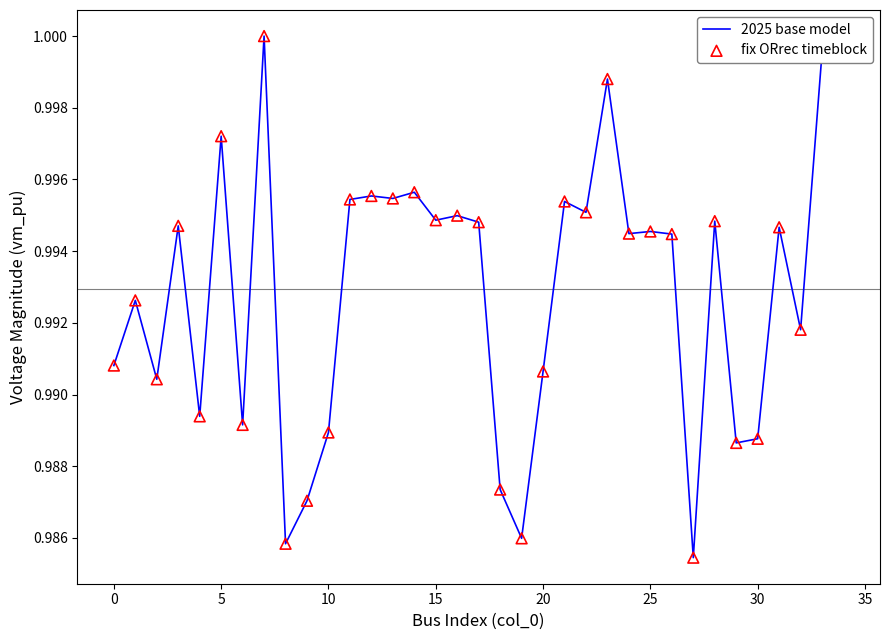

How many lines are shown in the chart?

1